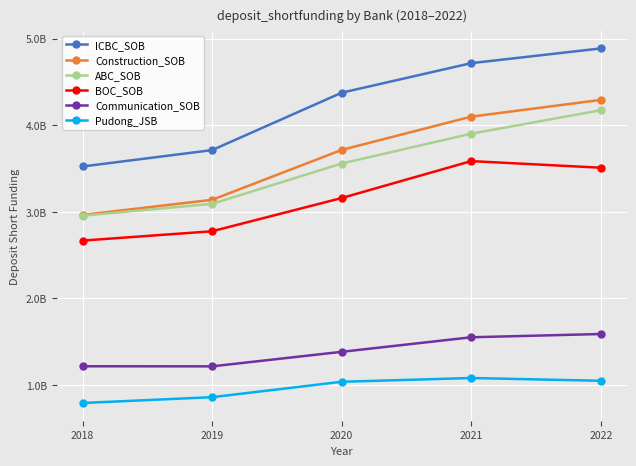

What is the average value of the Construction_SOB series?

3642836700